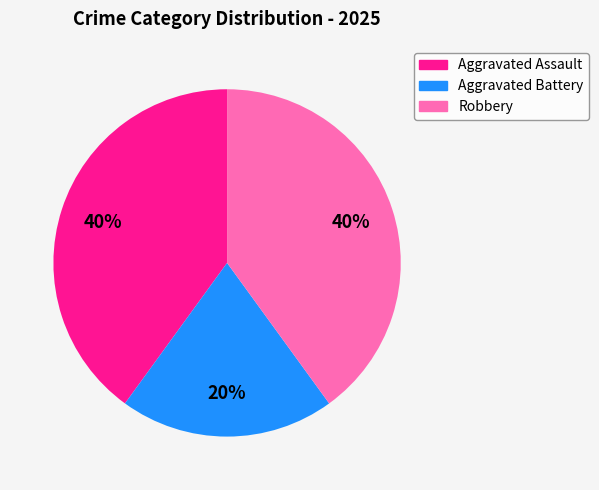

Is Robbery the majority of the pie?

No